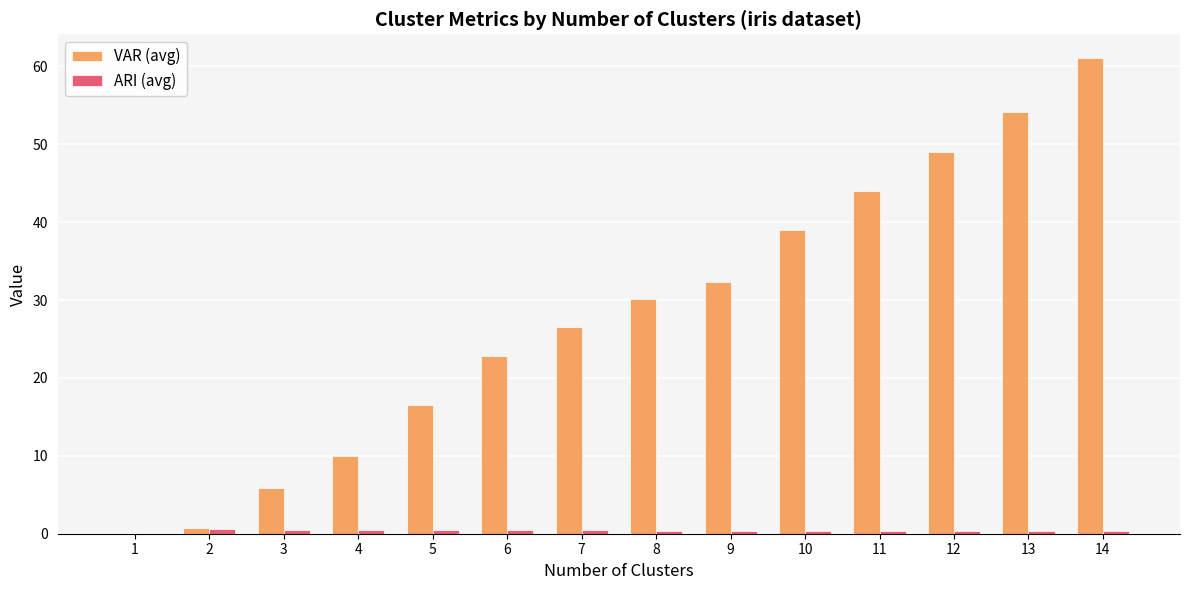

The value of VAR (avg) at 14 is 95.2. True or false?

False